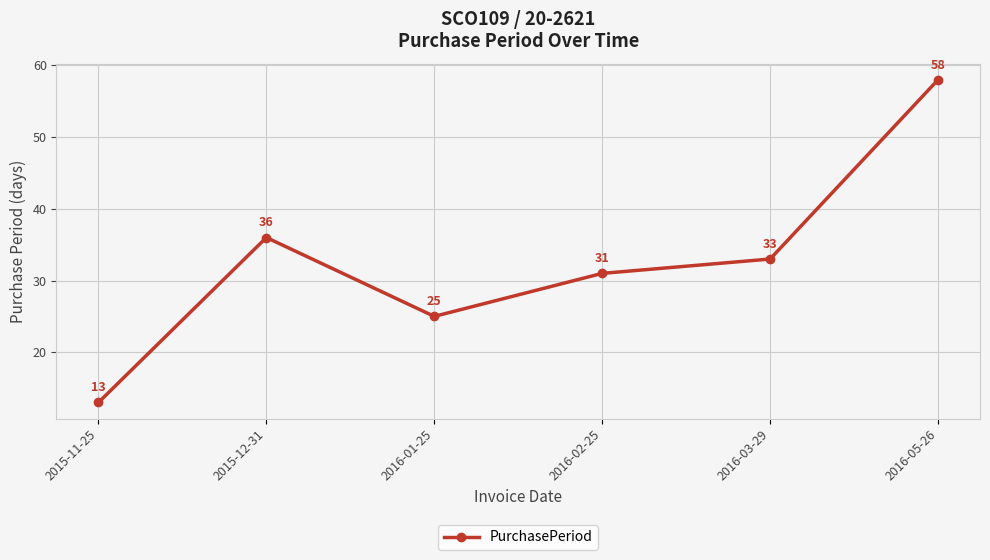

Where is the data nearest to the value 35?

2015-12-31